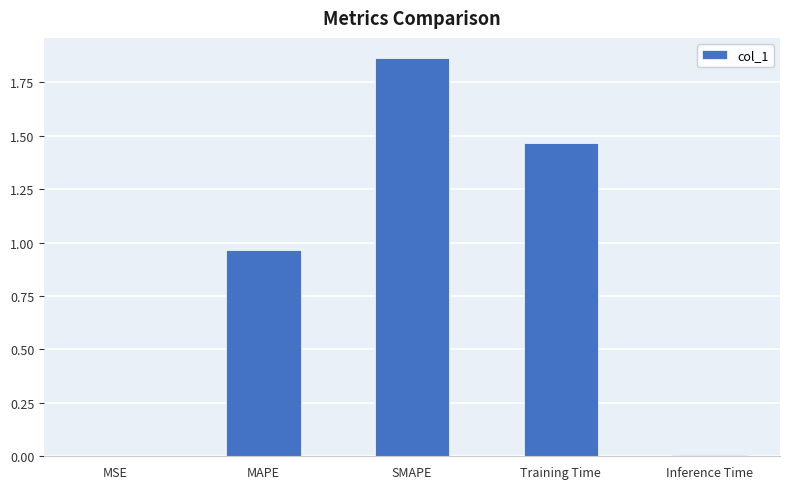

The chart shows a value of 2.5 at Training Time. True or false?

False